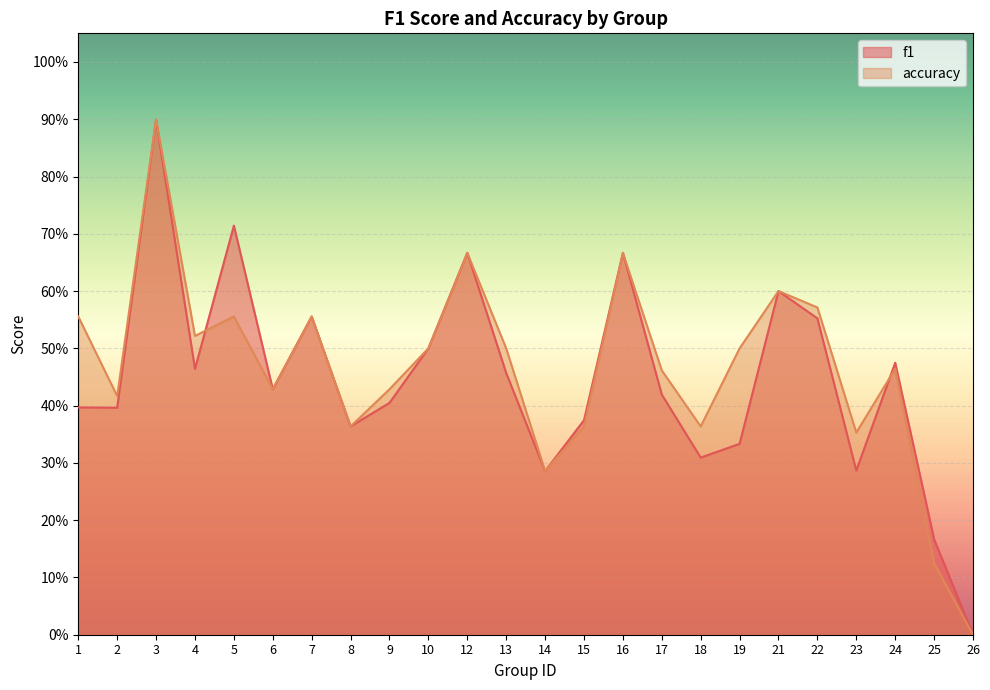

Which category has the lowest value in the accuracy series?

26